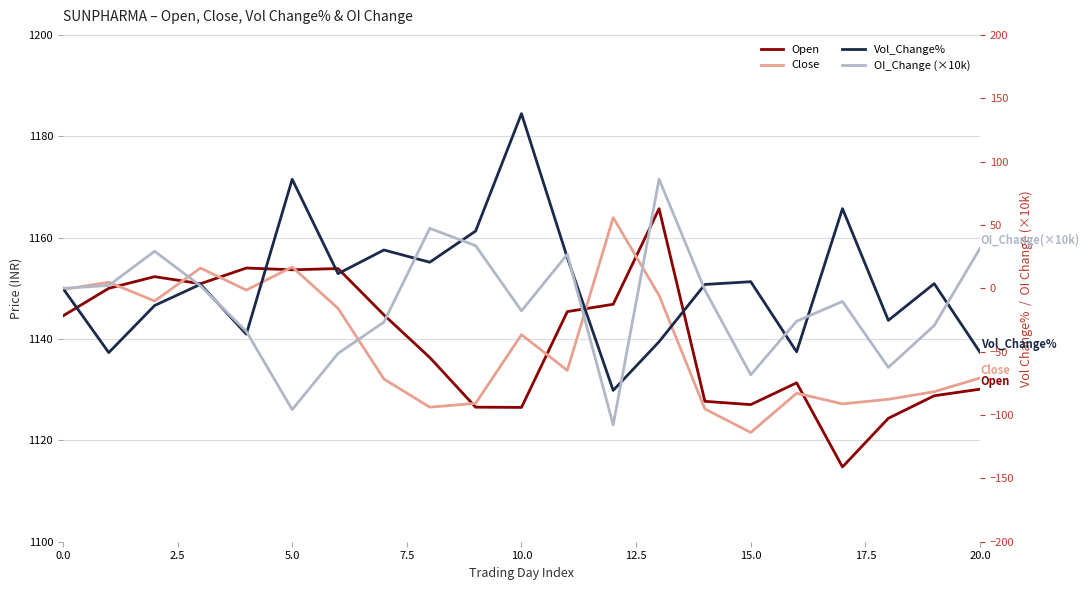

At how many categories does at least one series exceed 545?

21